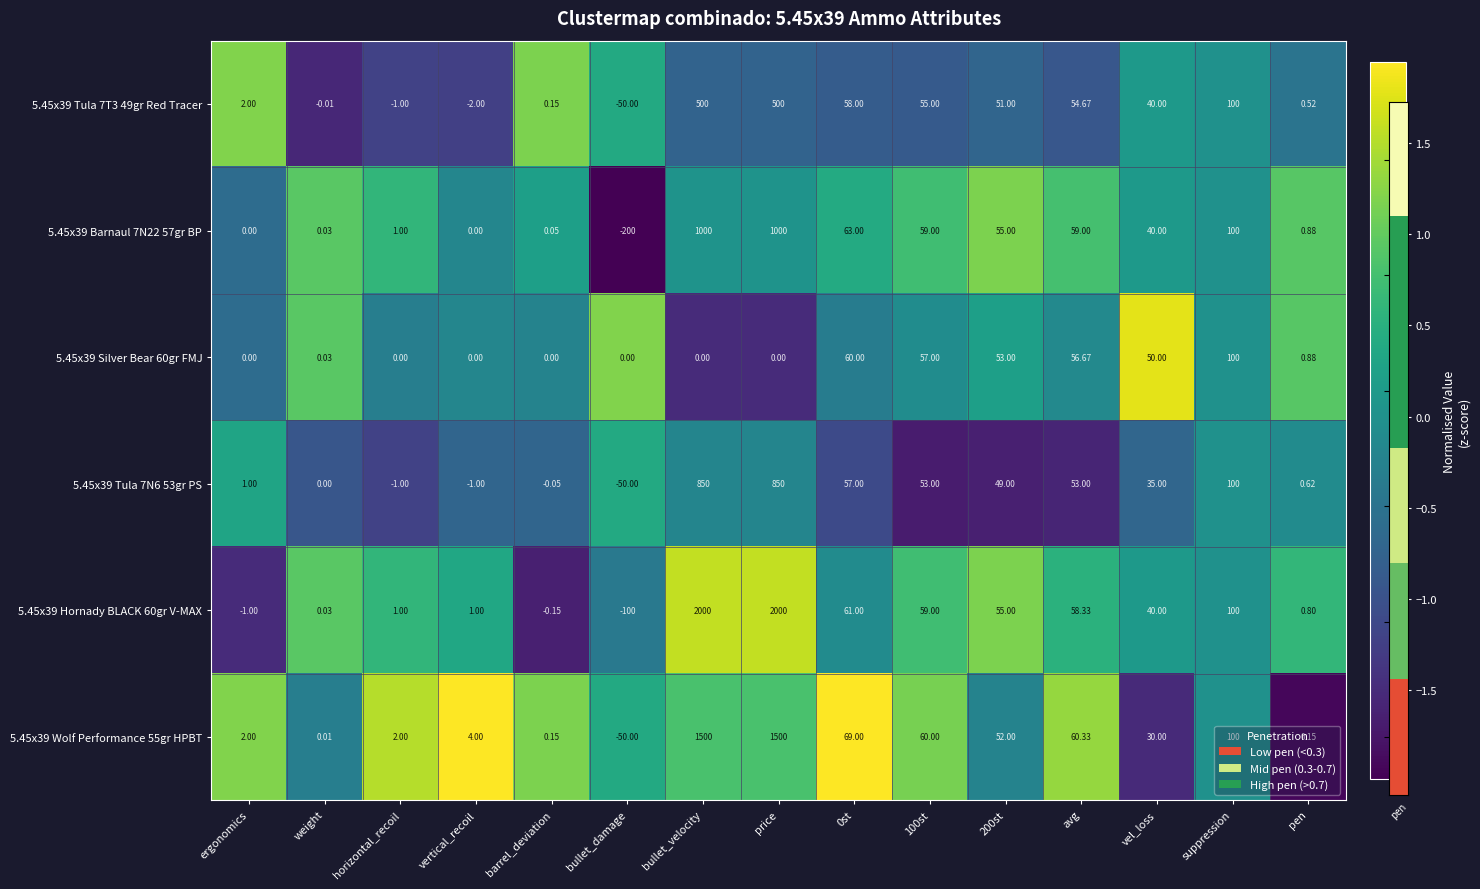

Which series has the largest range (max minus min)?

5.45x39 Hornady BLACK 60gr V-MAX